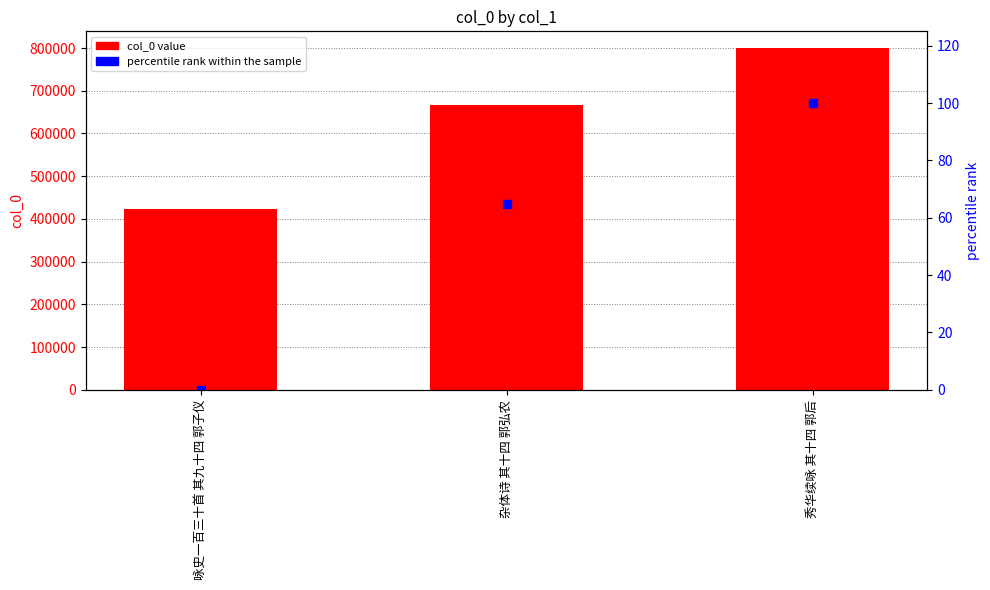

How many groups of bars are there?

3